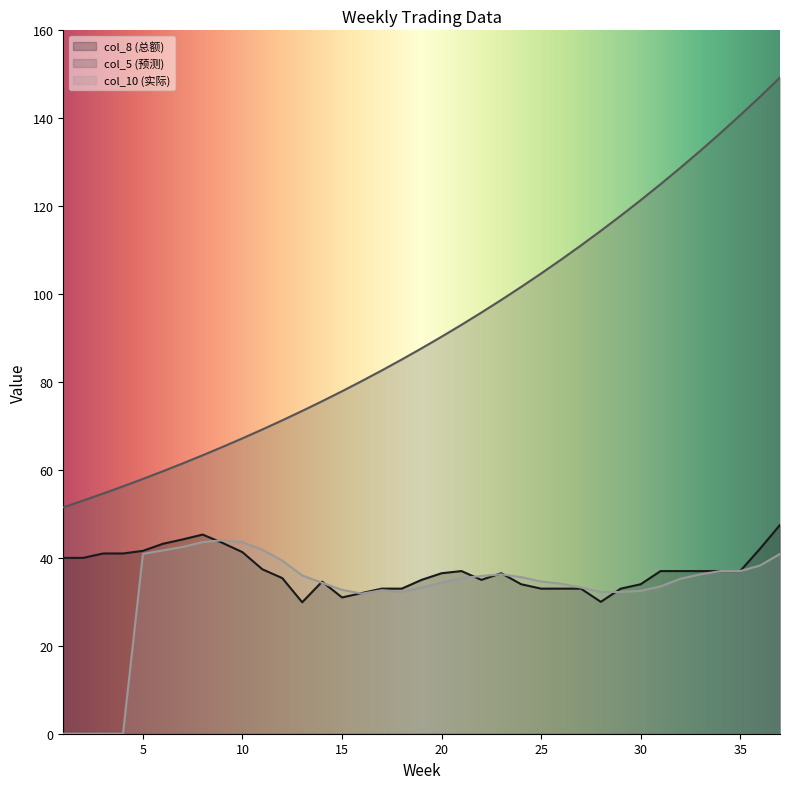

At how many categories does at least one series exceed 75?

24